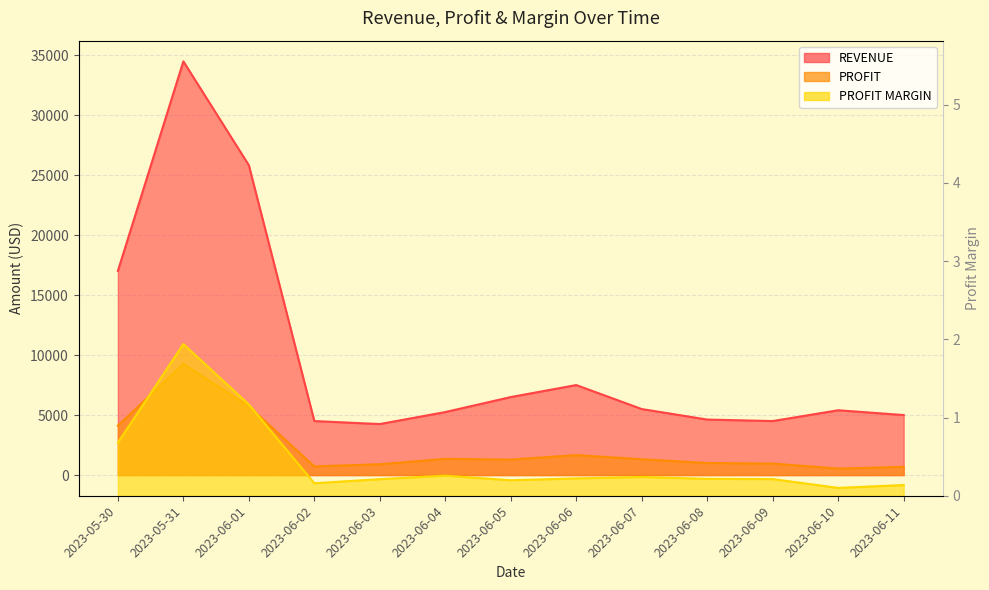

What is the difference between the maximum and second lowest values in the PROFIT MARGIN series?

1.8